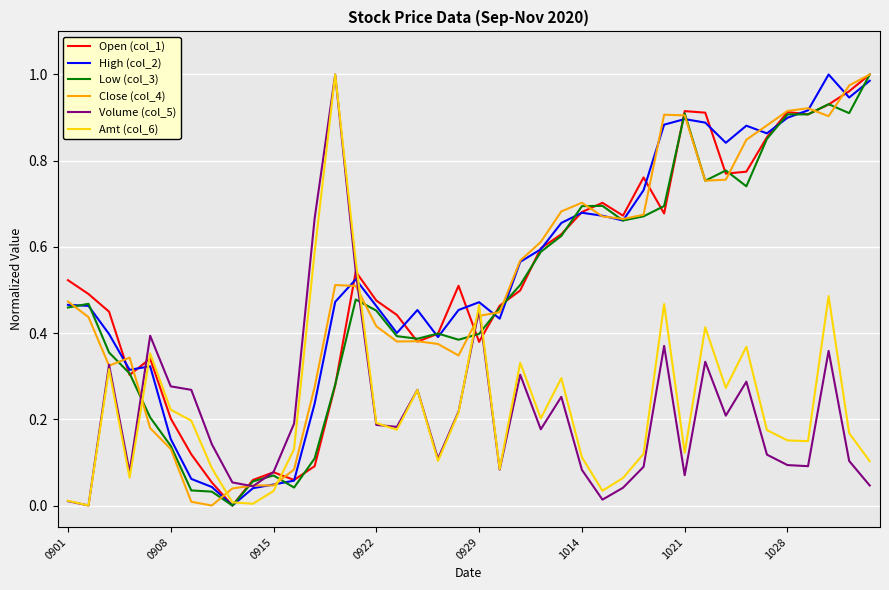

Which series has the largest range (max minus min)?

Open (col_1)